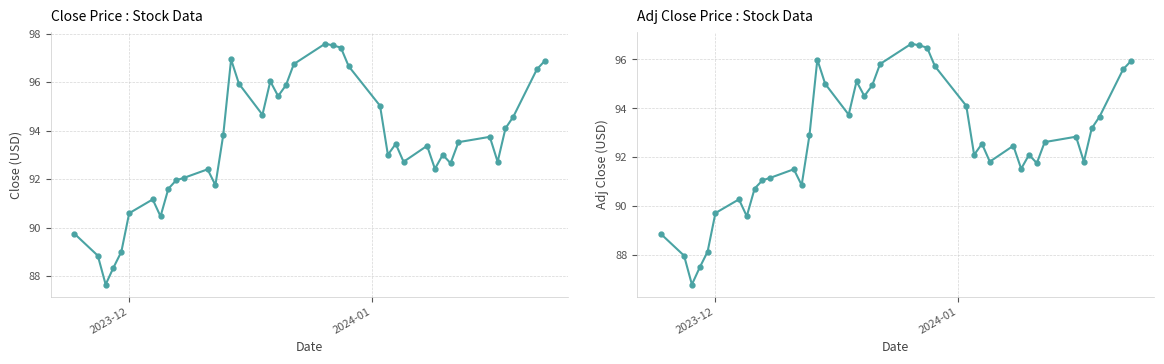

The value of Close (USD) at 16 is 27.6. True or false?

False